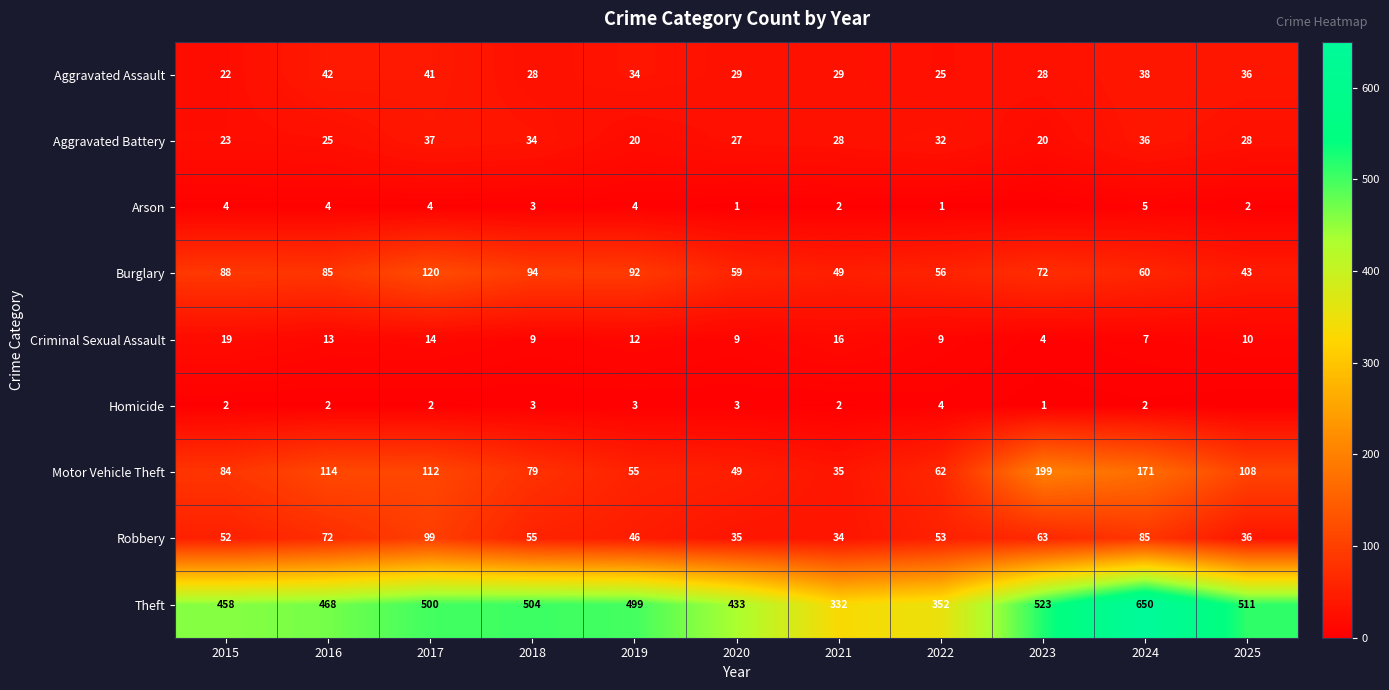

What is the highest value of the Burglary series?

120